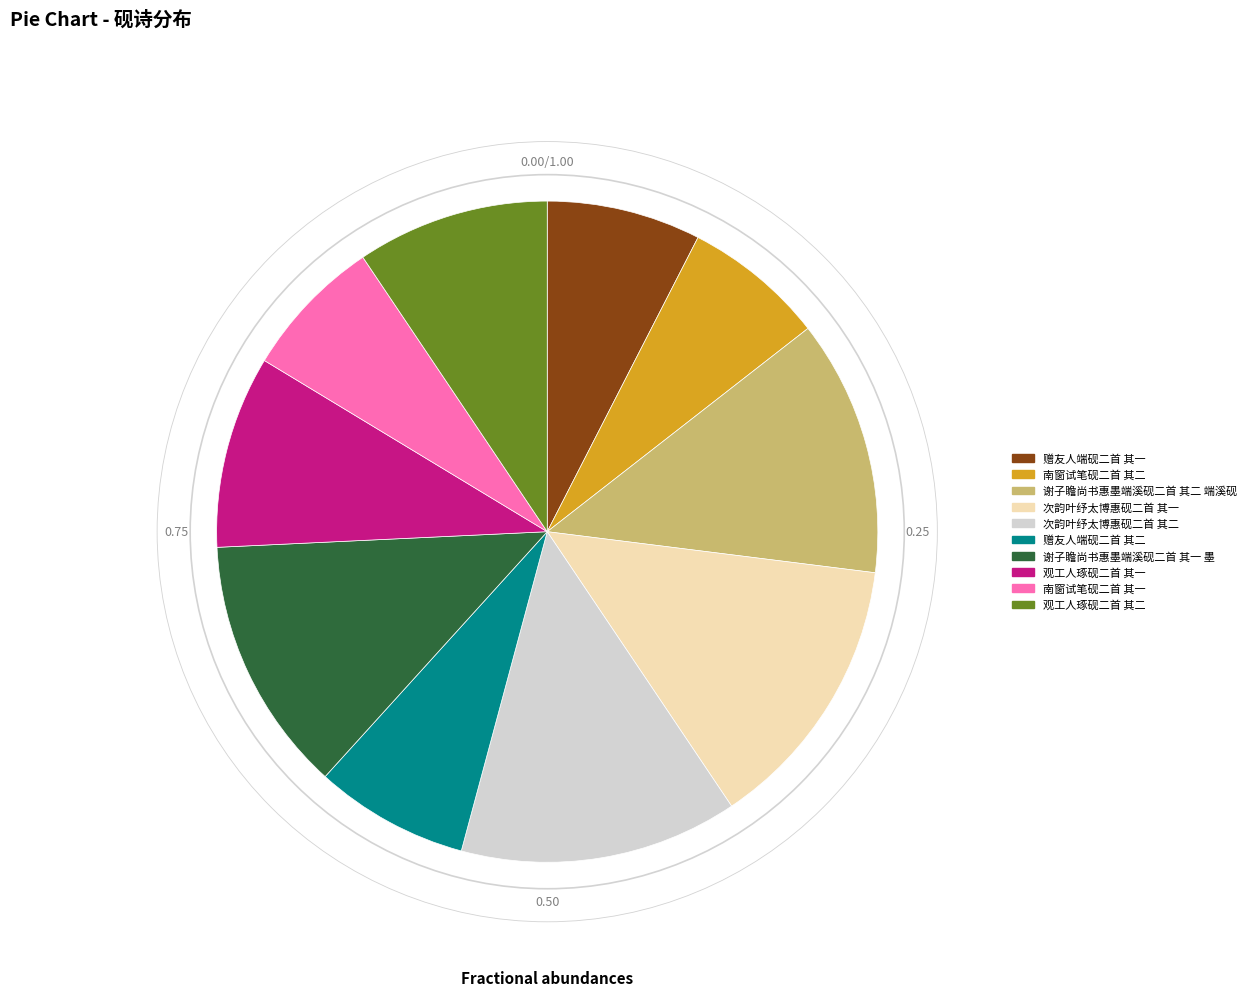

Is 观工人琢砚二首 其二 the majority of the pie?

No